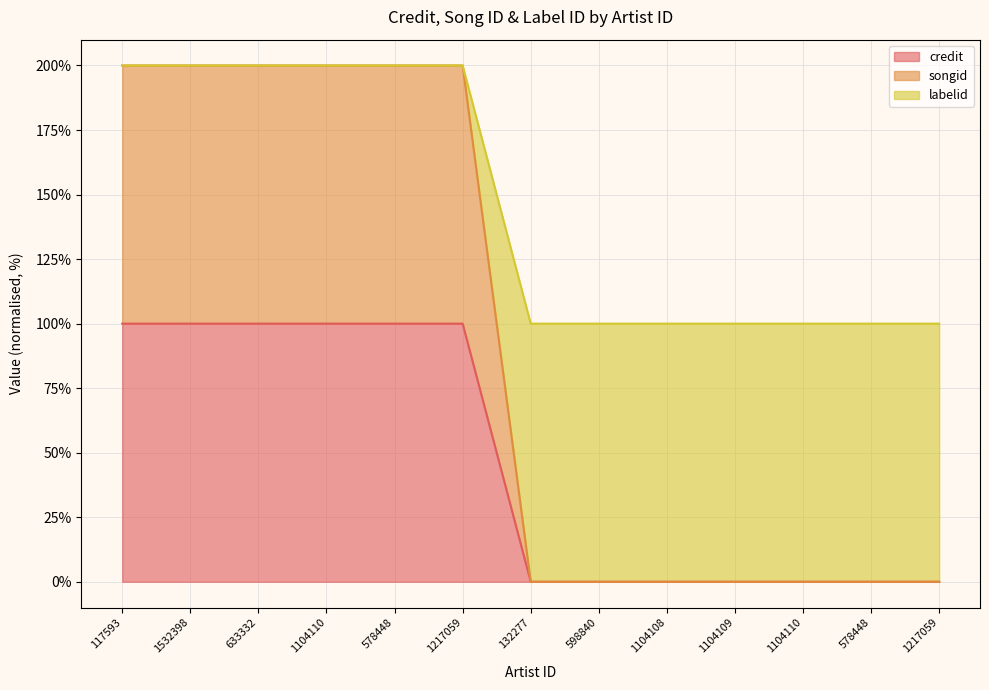

How many songid values are between 0 and 200?

13